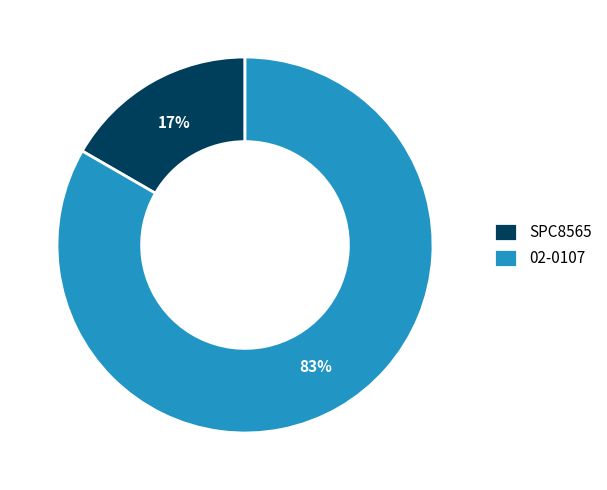

To the nearest percent, what is the average slice percentage?

50%